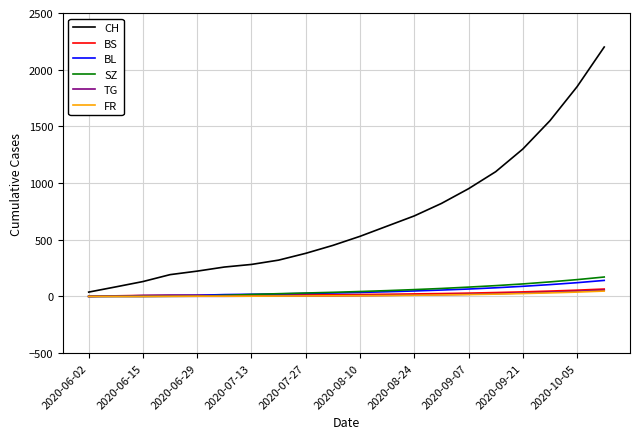

What is the maximum value for BL?

141